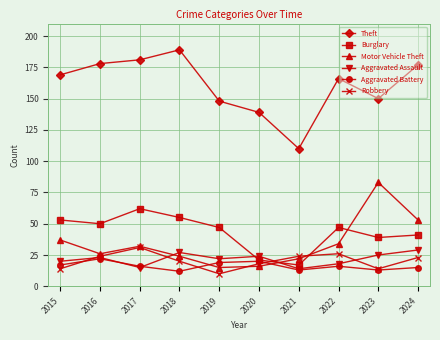

Where does the Robbery series first go above 23?

2016